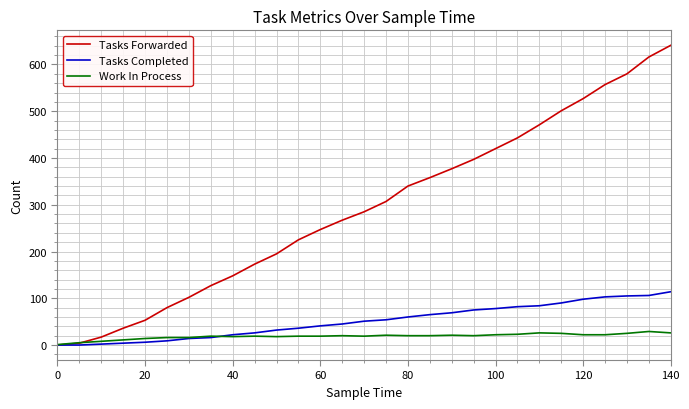

What is the highest value of the Tasks Forwarded series?

641